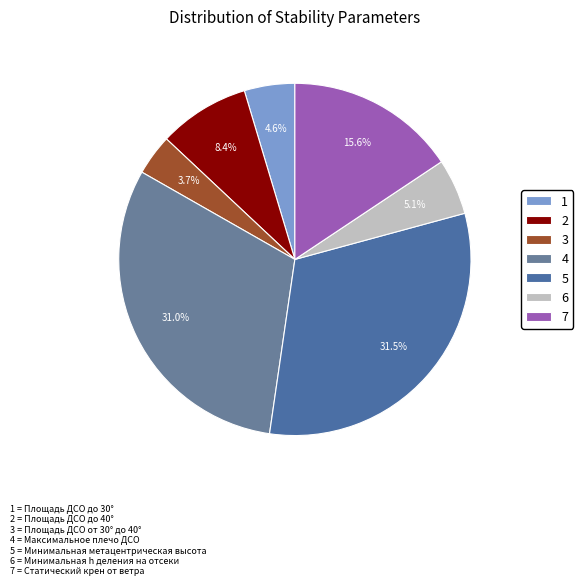

How many segments does this pie chart have?

7